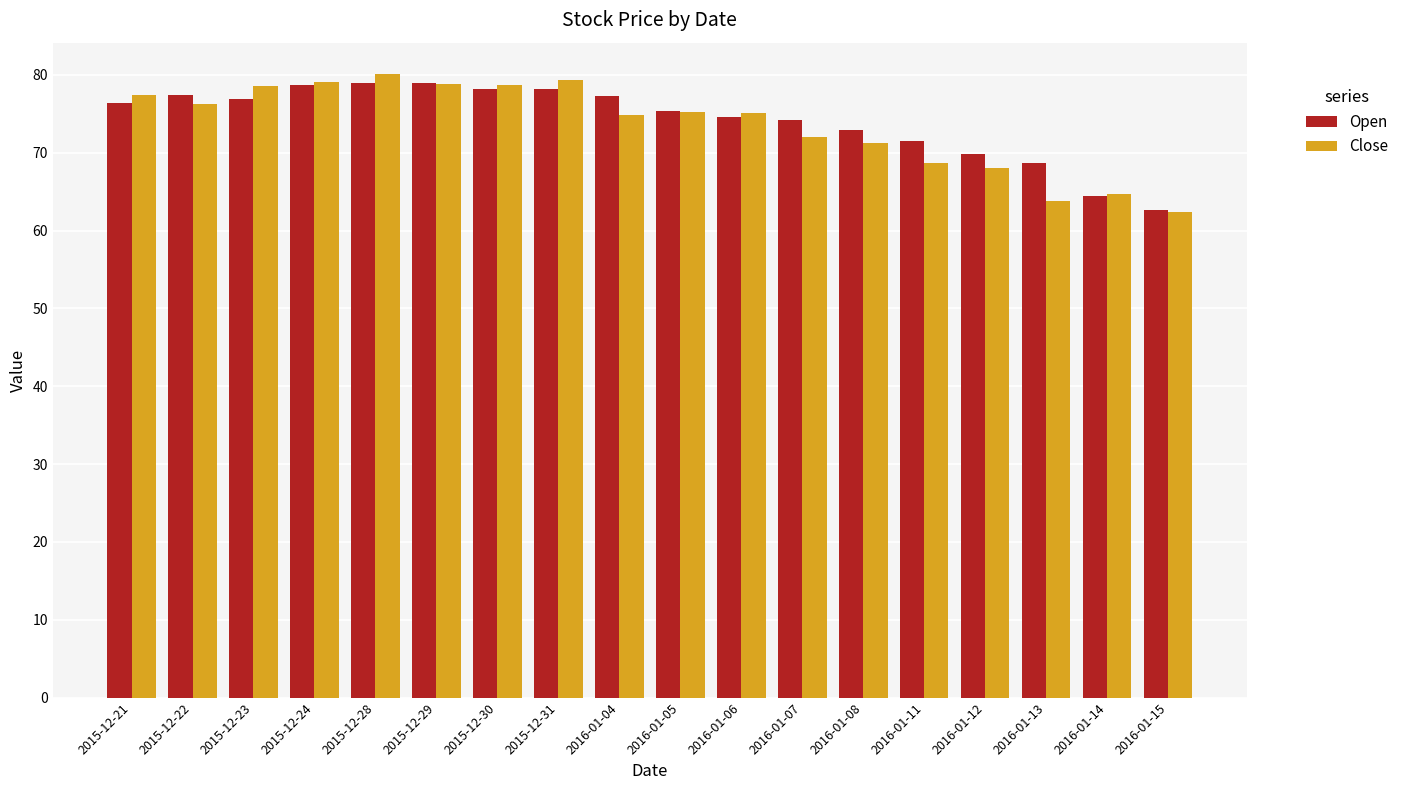

Are the bars grouped side by side (vs. stacked)?

Yes